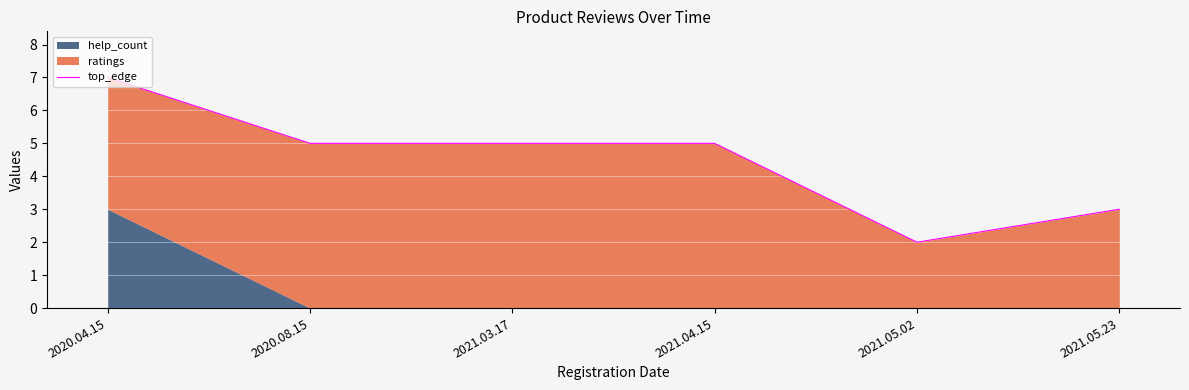

Is it true that the value at 2021.04.15 is 5?

True